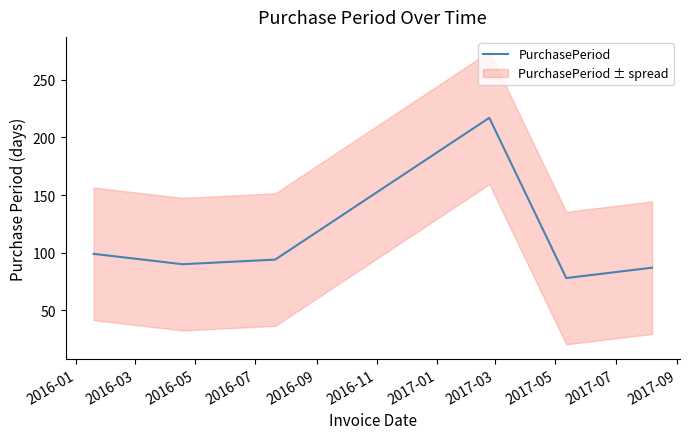

How many points are lower than both their immediate neighbors (excluding endpoints)?

2